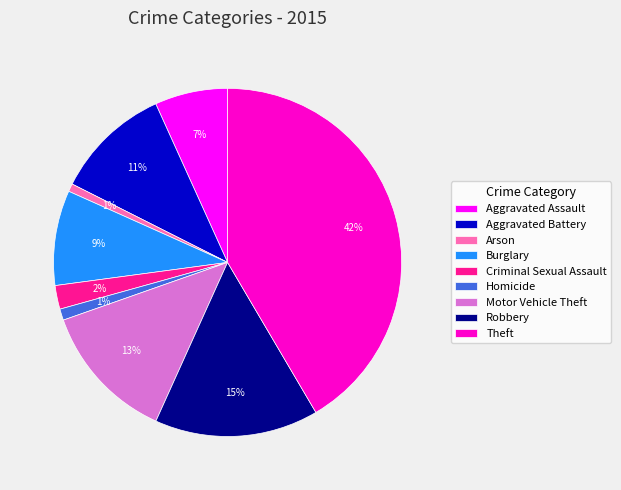

How many segments does this pie chart have?

9